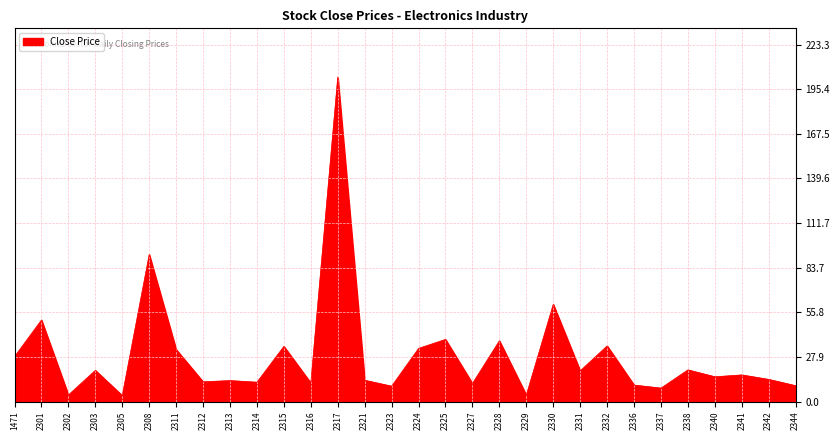

True or false: the data shows 16.6 at 2341.

True